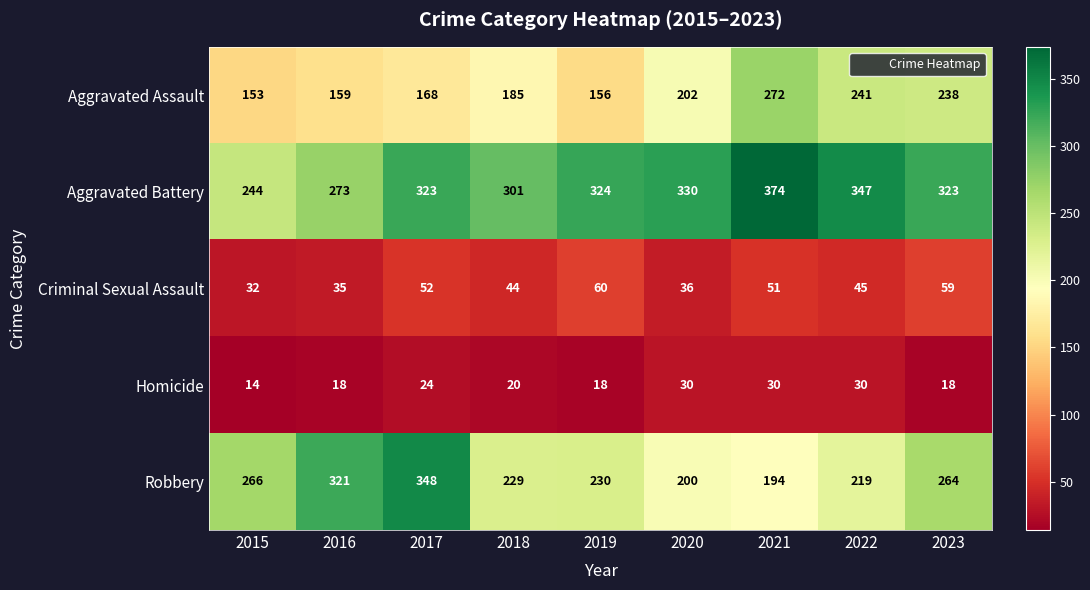

Which series has the largest total across all categories?

Aggravated Battery